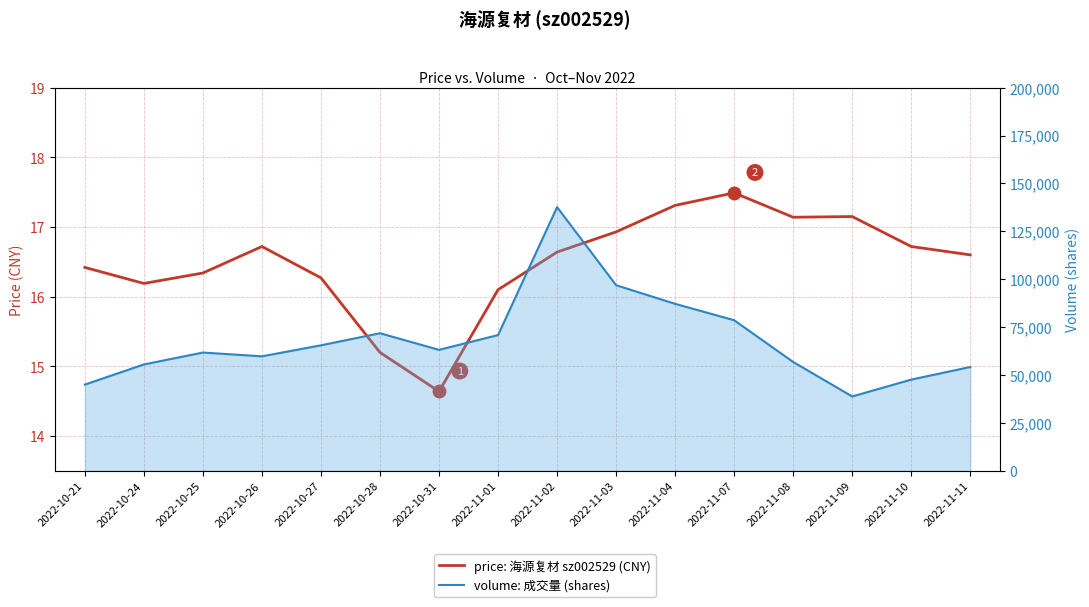

List the series in order of their overall mean, lowest first.

price: 海源复材 (sz002529), volume: 成交量